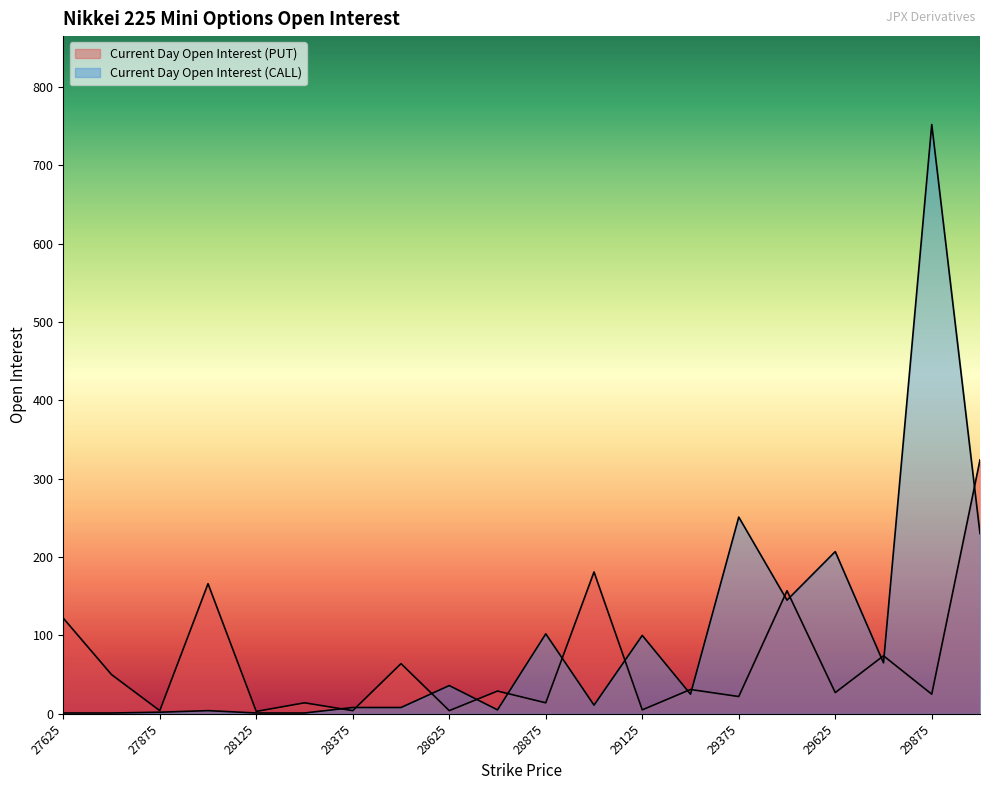

In Current Day Open Interest (PUT), how many points are lower than both neighbors (excluding endpoints)?

9